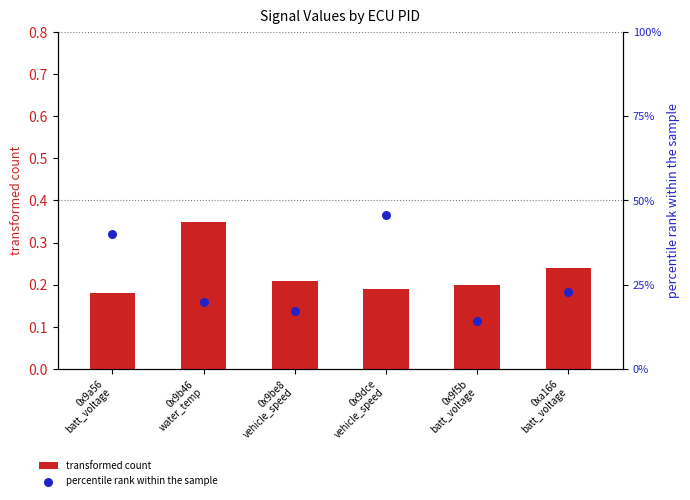

Which series reaches the minimum Y coordinate?

transformed count